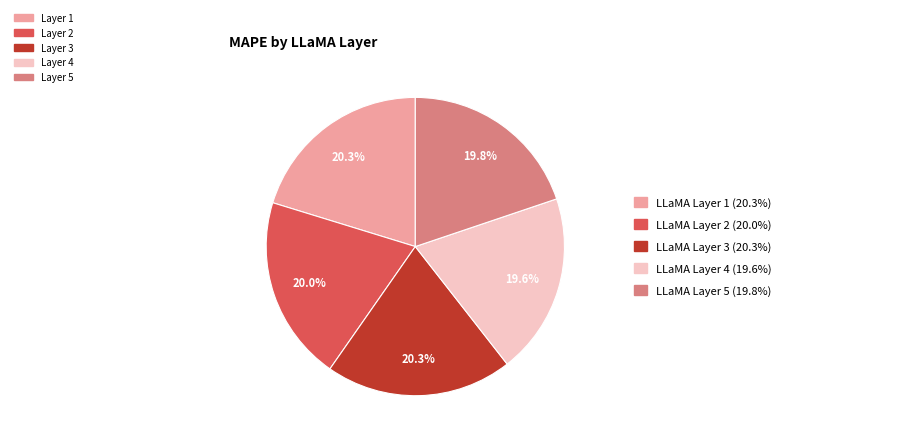

To the nearest percent, what is the average slice percentage?

20%